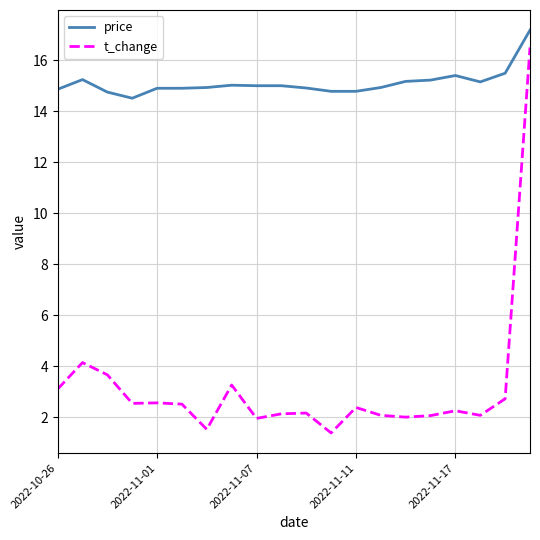

Rank the series by their average value, from lowest to highest.

t_change, price